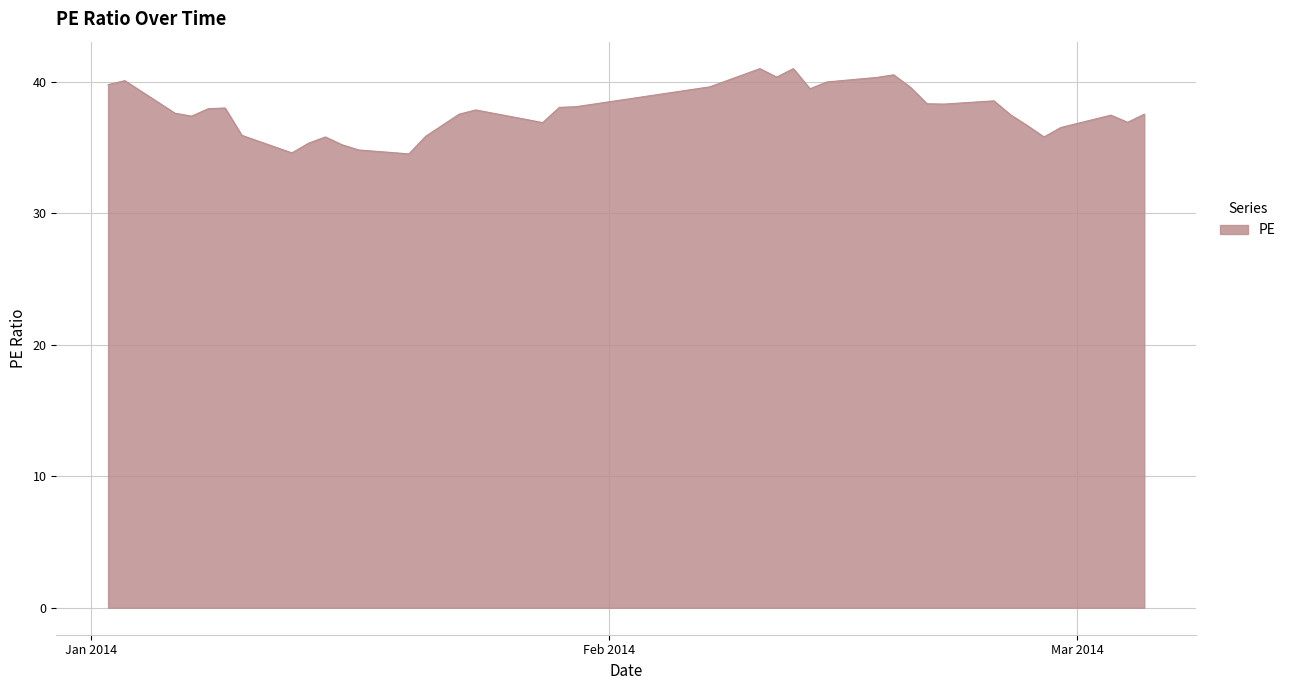

What is the maximum value shown in the chart?

41.0